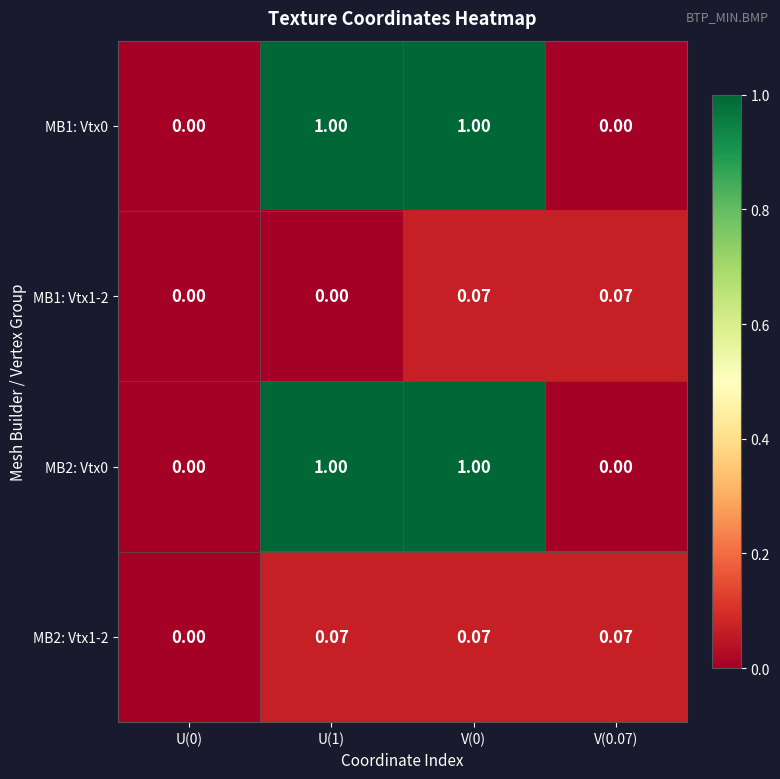

Count the number of data series in this chart.

4